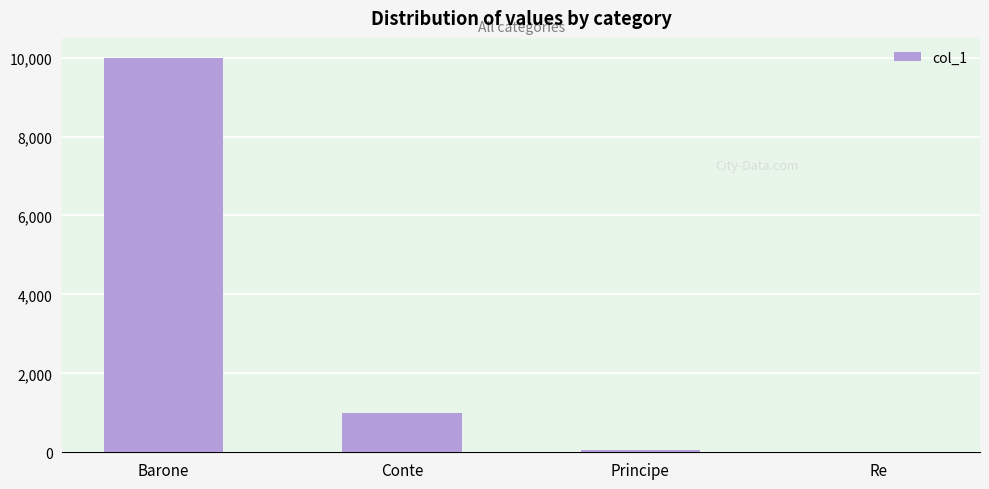

What is the sum of the values at Barone and Conte?

11000